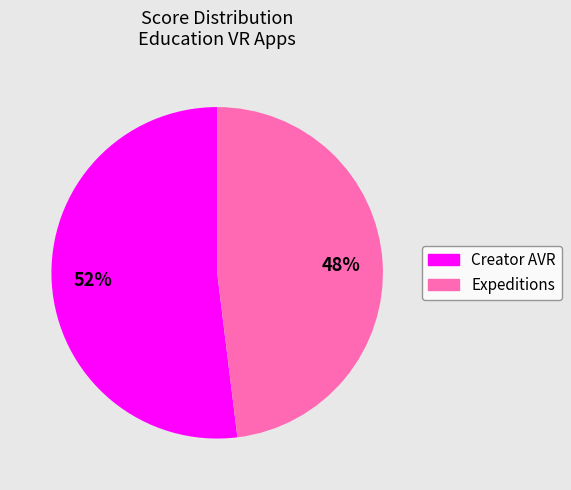

Is it true that Expeditions is 37% of the pie?

False